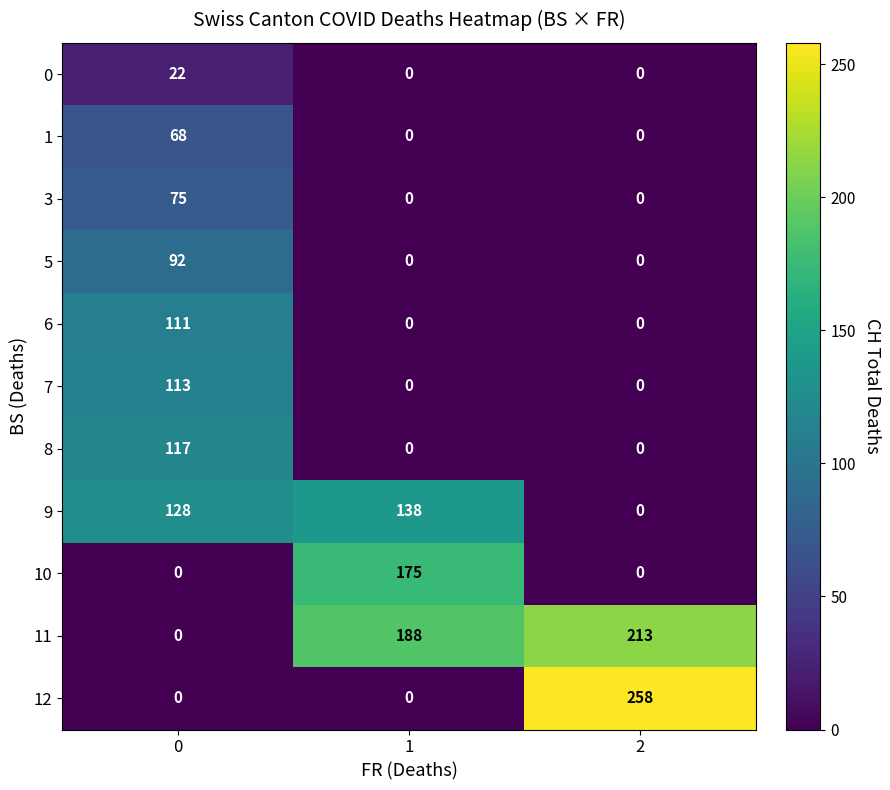

Which label corresponds to the smallest value in the chart?

1